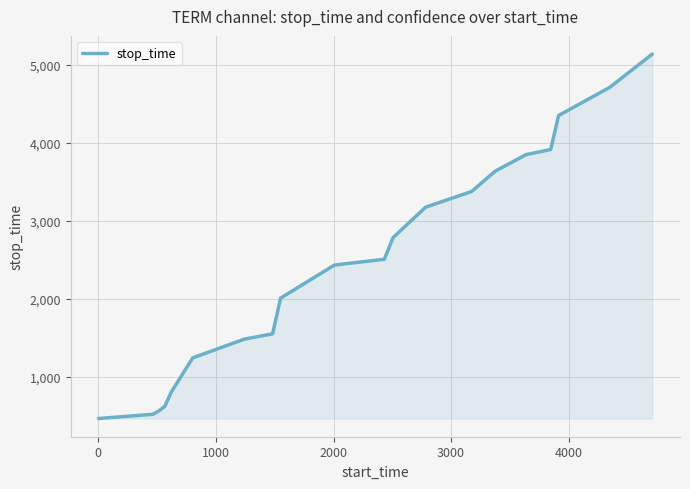

How many values are below 2505?

10